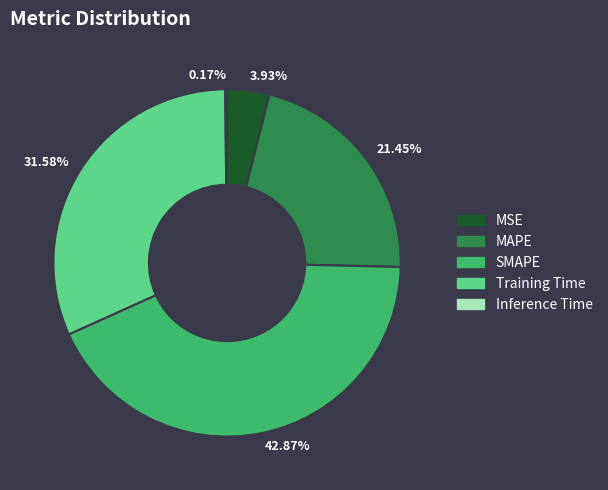

Which slice is the largest?

42.87%